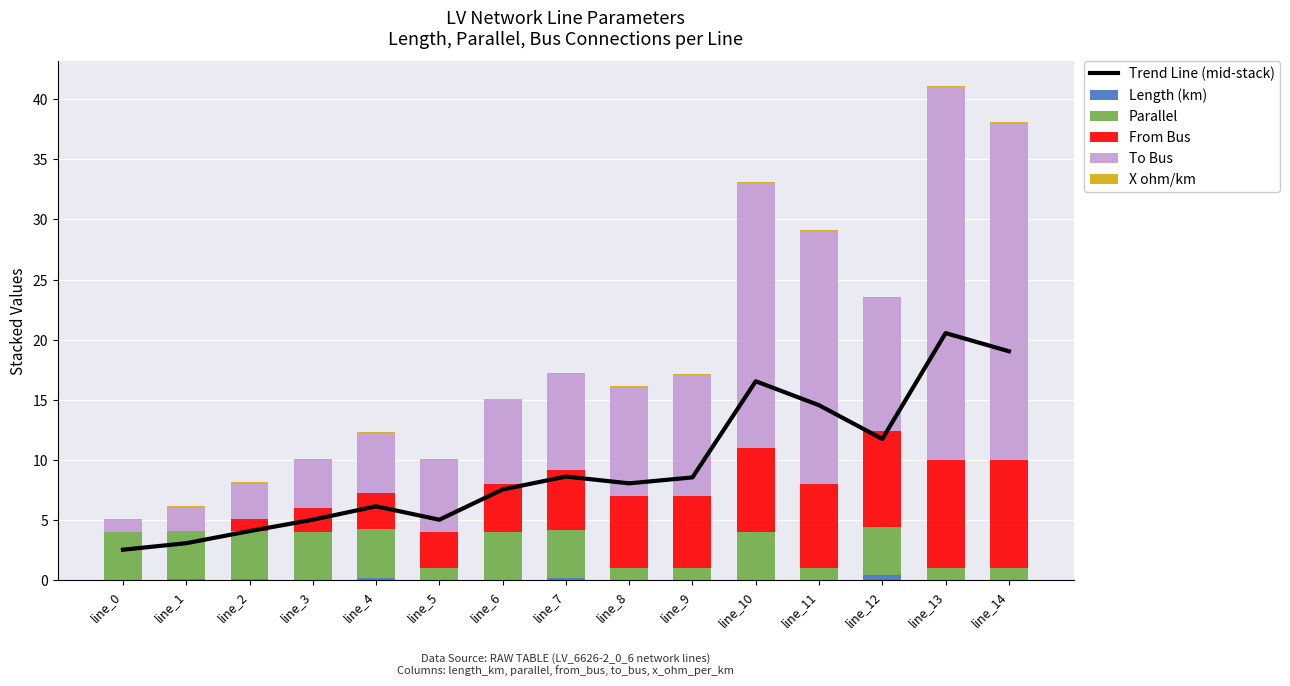

The value of To Bus at line_3 is 4.0. True or false?

True